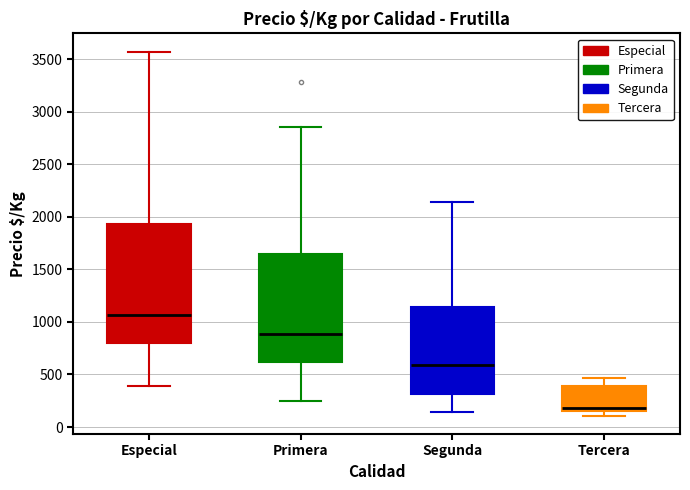

Reading left to right, read every box against the y-axis: the position of its median line, the range the box covers, and the ends of its whiskers. The values are not printed on the chart, so give them approximately, as read against the axis.

Especial: median 1050, box 800 to 1950, whiskers 400 to 3550
Primera: median 900, box 600 to 1650, whiskers 250 to 2850
Segunda: median 600, box 300 to 1150, whiskers 150 to 2150
Tercera: median 200, box 150 to 400, whiskers 100 to 450